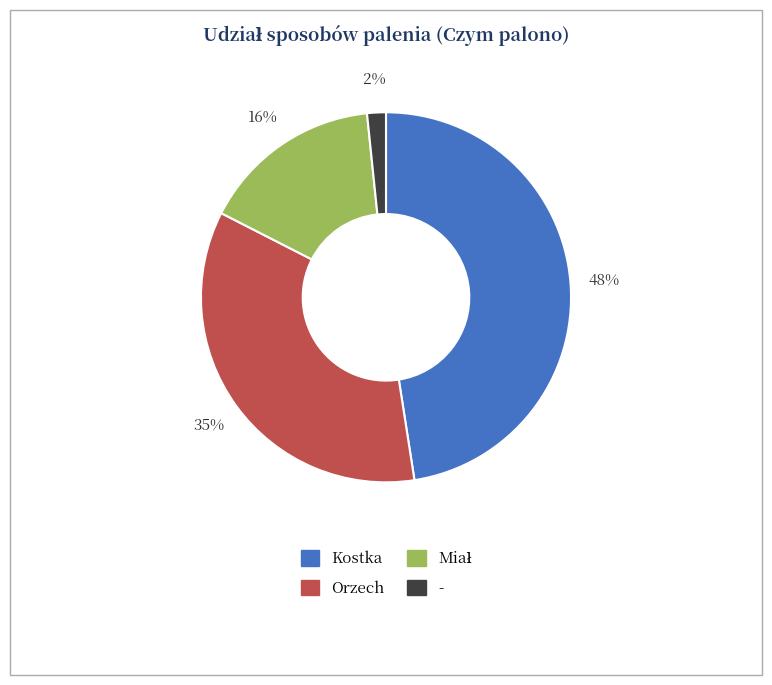

To the nearest percent, what is the difference between the Kostka and - slice percentages?

46%